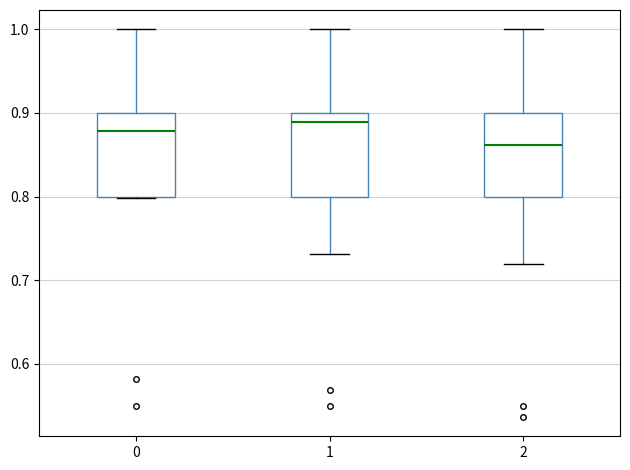

Where does the upper whisker of the box at x = 0 end on the y-axis? The values are not printed on the chart, so give them approximately, as read against the axis.

1.00